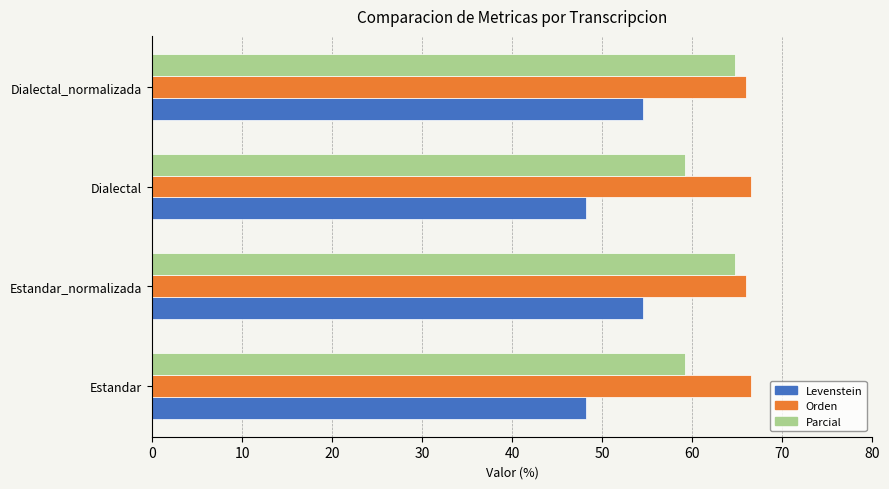

Which series has the largest range (max minus min)?

Levenstein